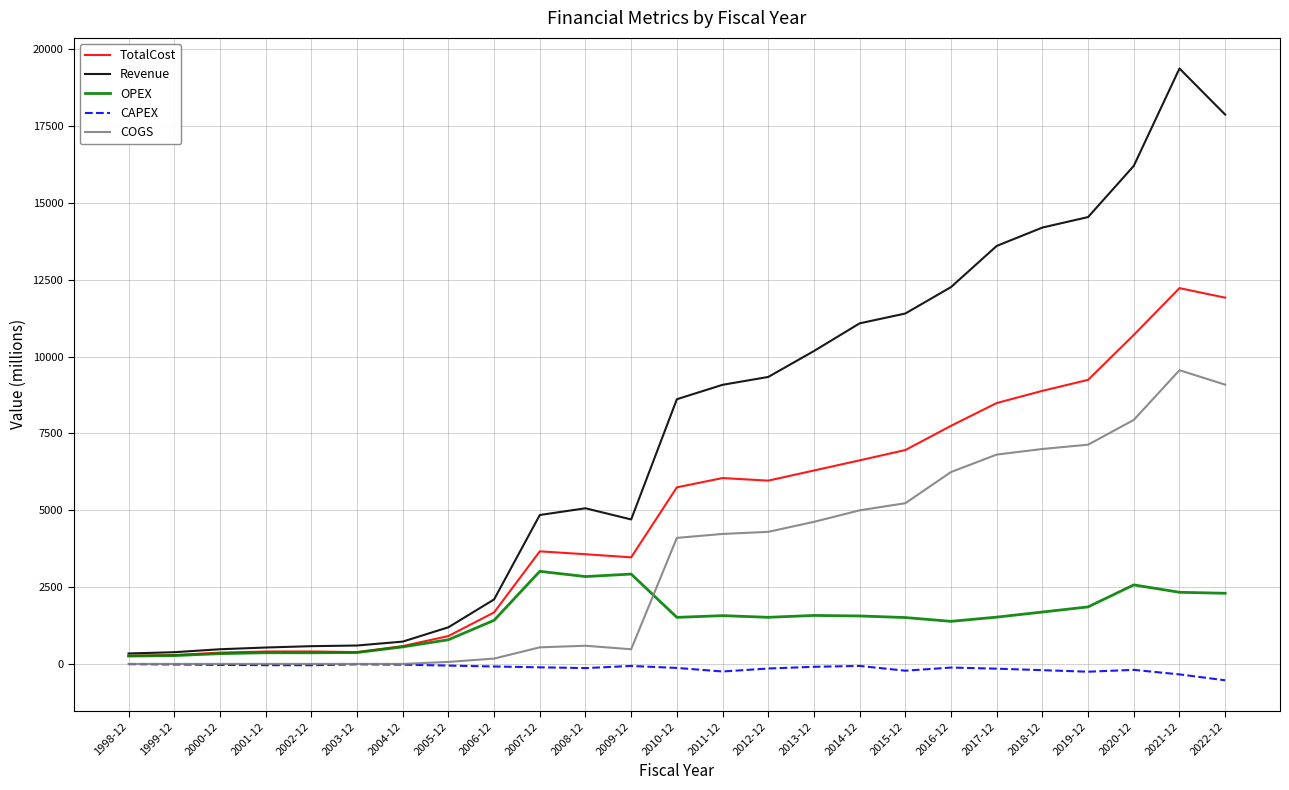

At which category is the sum across all series the highest?

2021-12